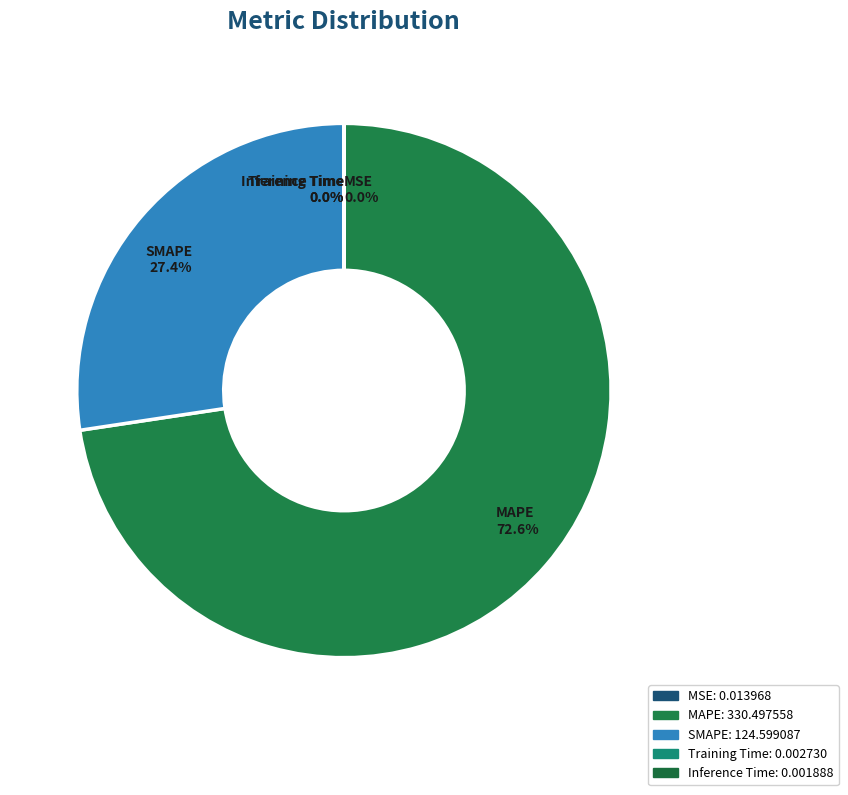

Is MAPE 72.6% the majority of the pie?

Yes